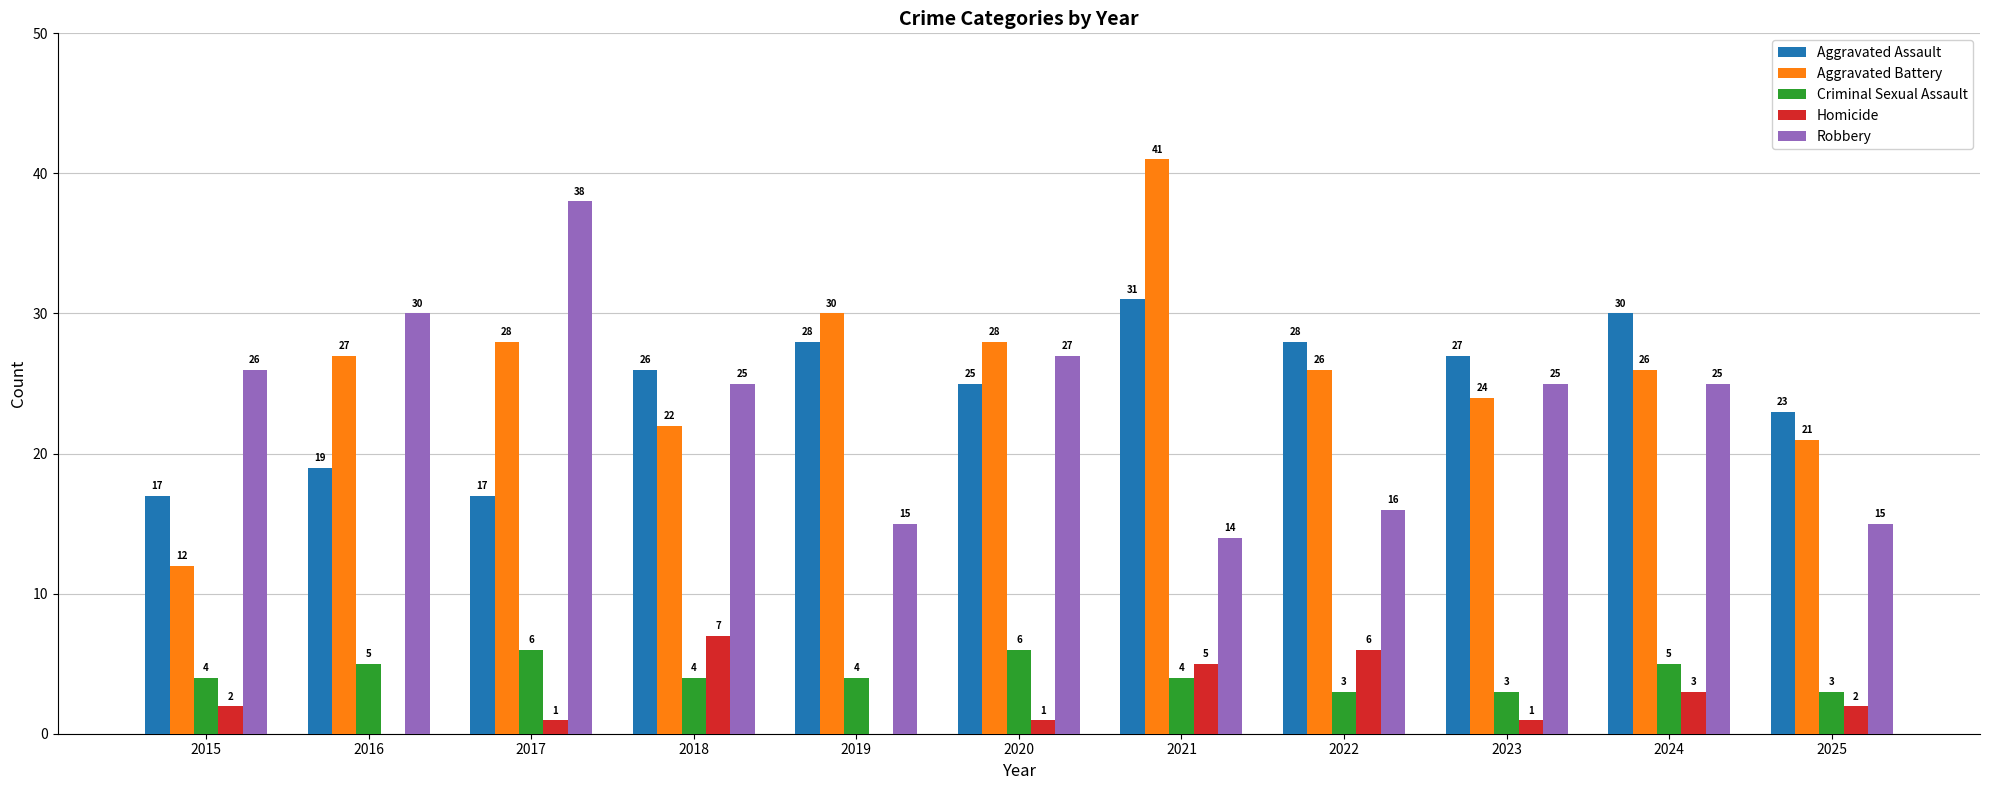

What is the total value across all series at 2022?

79